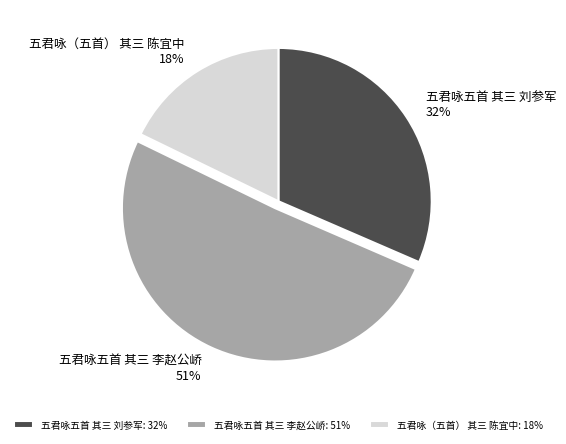

Between 五君咏五首 其三 刘参军 and 五君咏（五首） 其三 陈宜中, which is larger?

五君咏五首 其三 刘参军